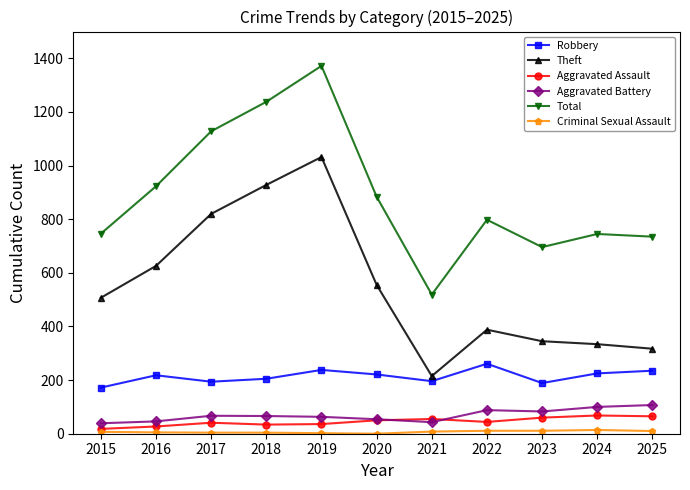

Between 2019 and 2025, which series saw the biggest shift?

Theft